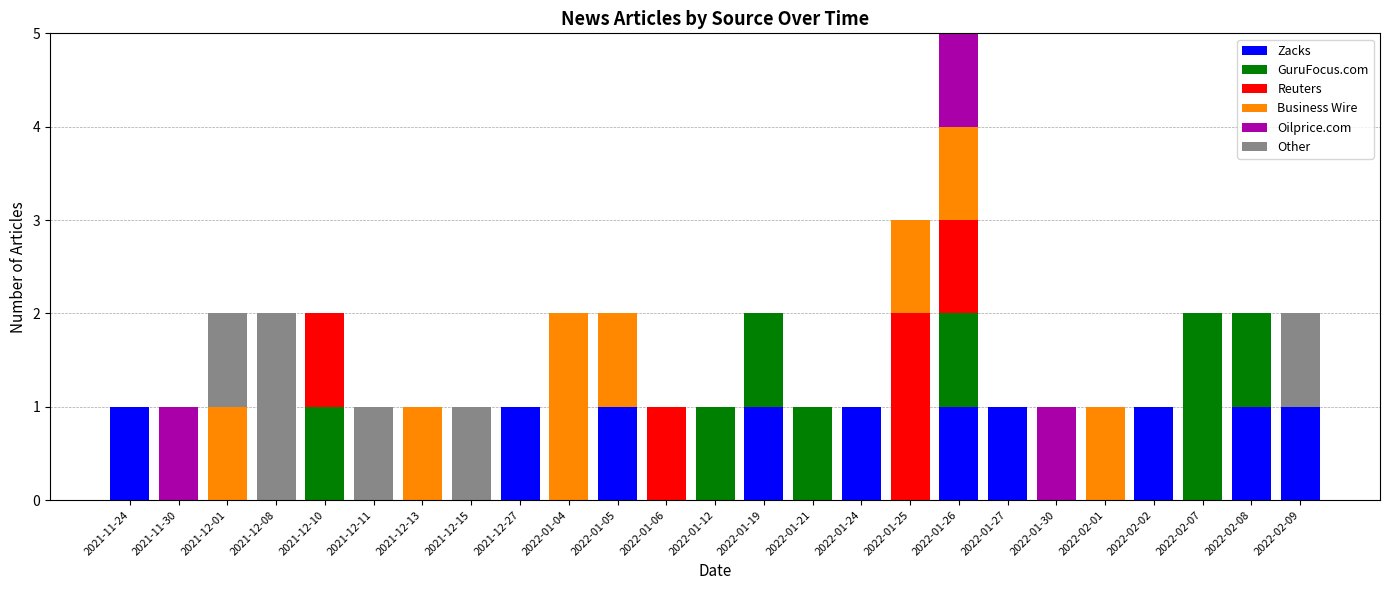

At which category is the sum across all series the highest?

2022-01-26